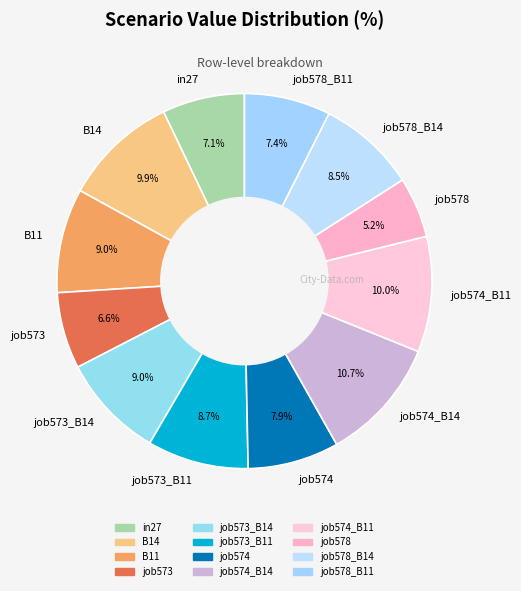

Is it true that job574_B14 is 4% of the pie?

False